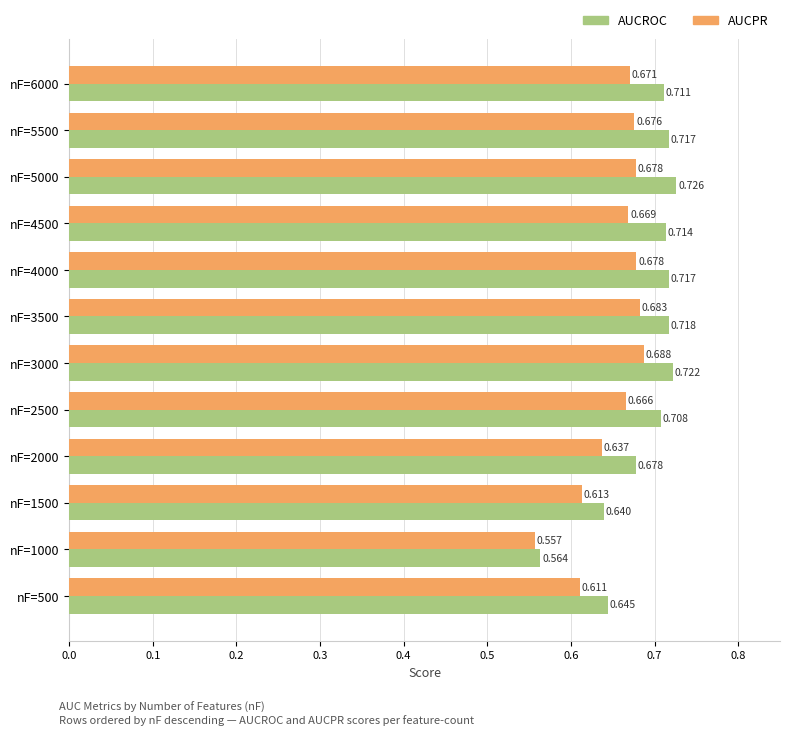

Count the AUCROC values in the range 0 to 1.

12